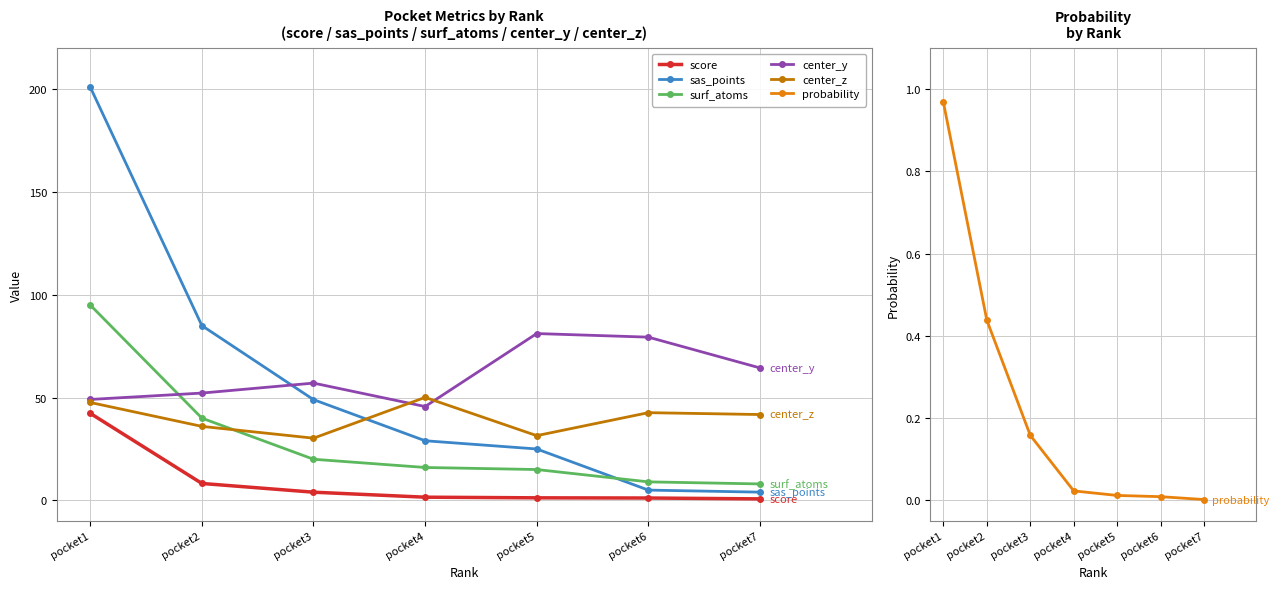

True or false: score has a value of 1.8 at pocket5.

False